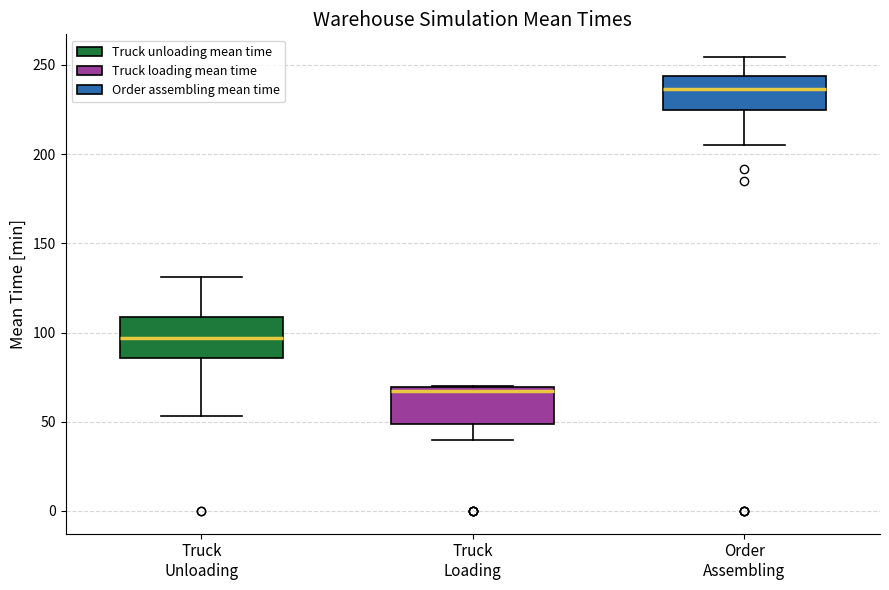

Where does the lower whisker of the box for Order Assembling end on the y-axis? The values are not printed on the chart, so give them approximately, as read against the axis.

205